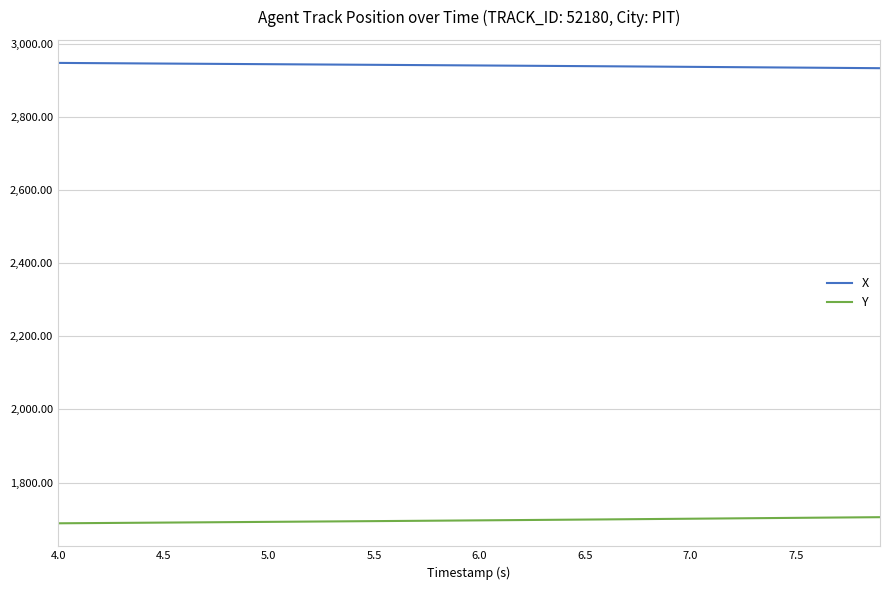

What is the highest value of the Y series?

1705.3